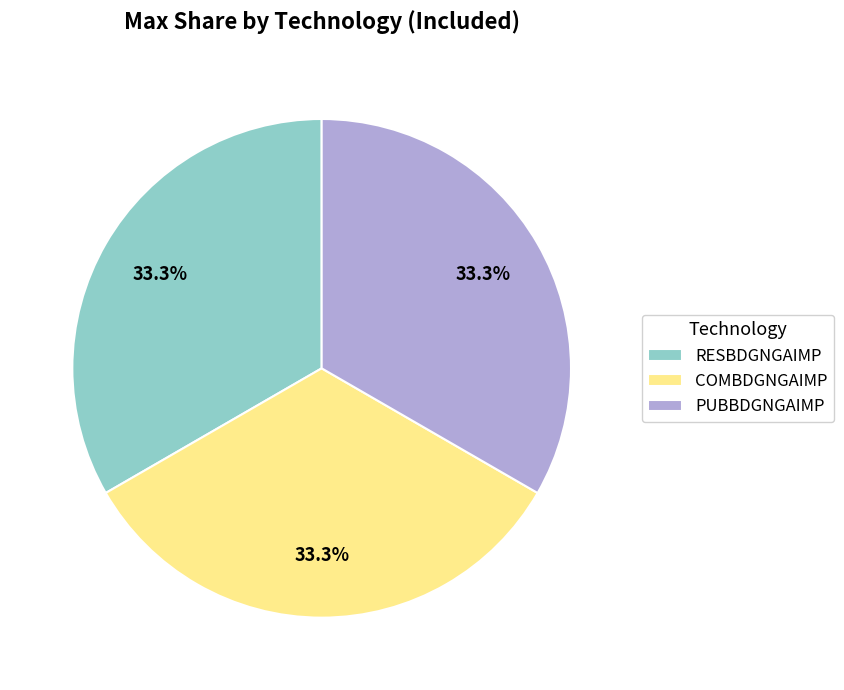

Is RESBDGNGAIMP the majority of the pie?

No